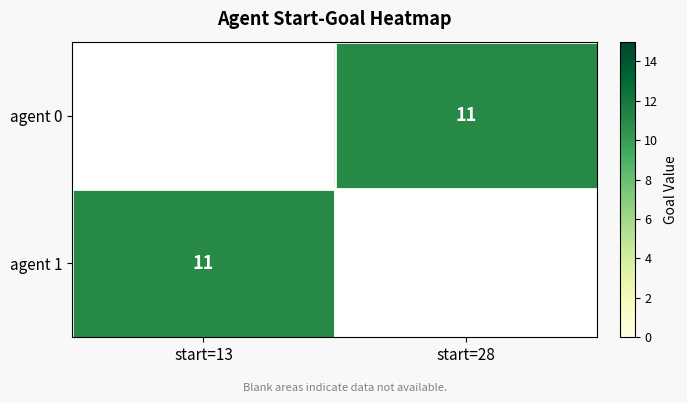

What value does the agent 1 series have at start=13?

11.0